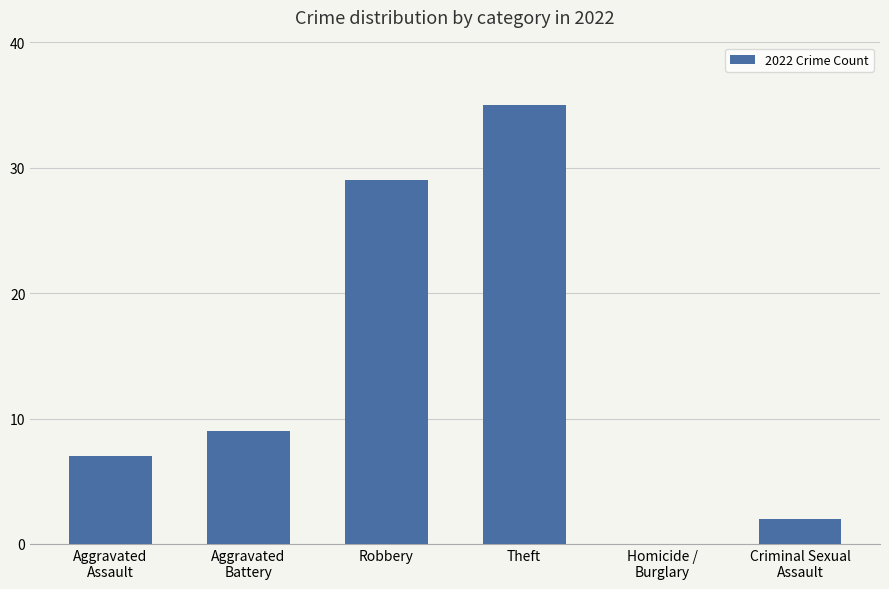

The value at Theft is 35. True or false?

True